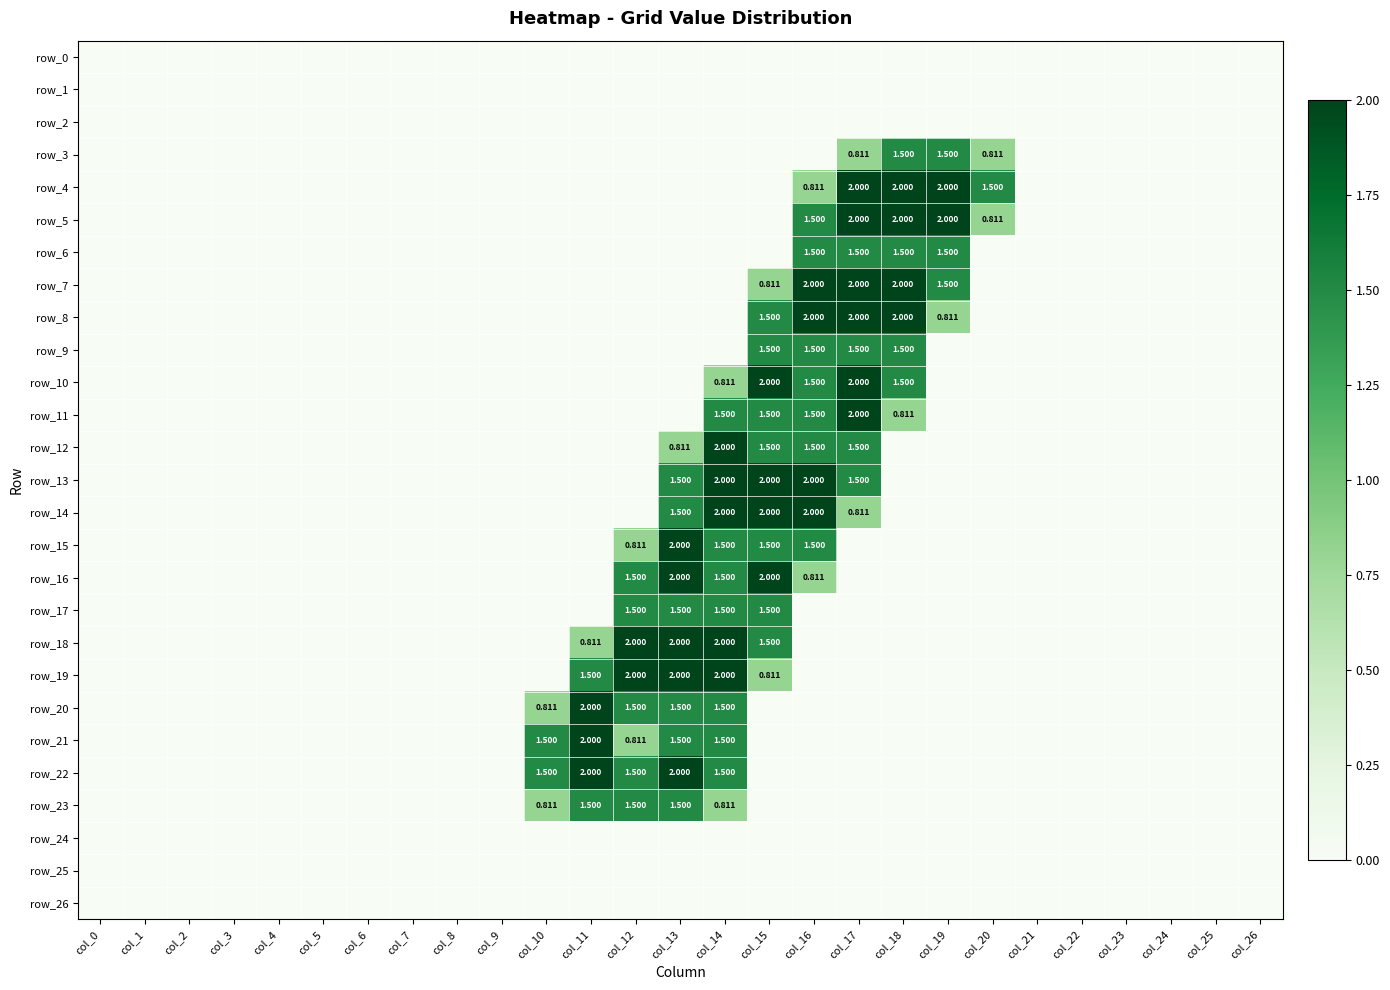

The value of row_22 at col_24 is 1.1. True or false?

False